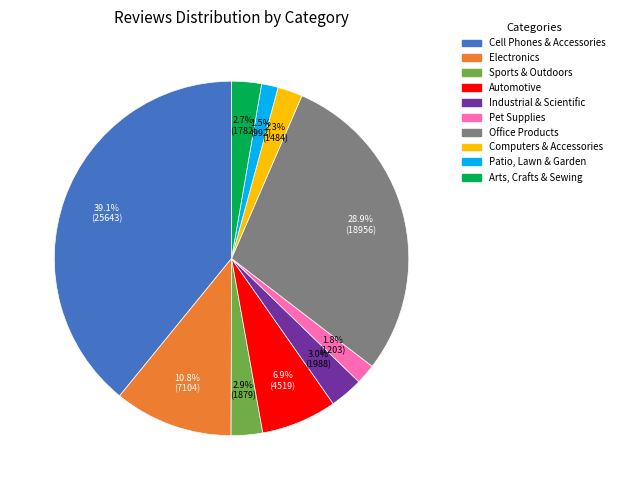

Which has a higher value, Computers & Accessories or Patio, Lawn & Garden?

Computers & Accessories